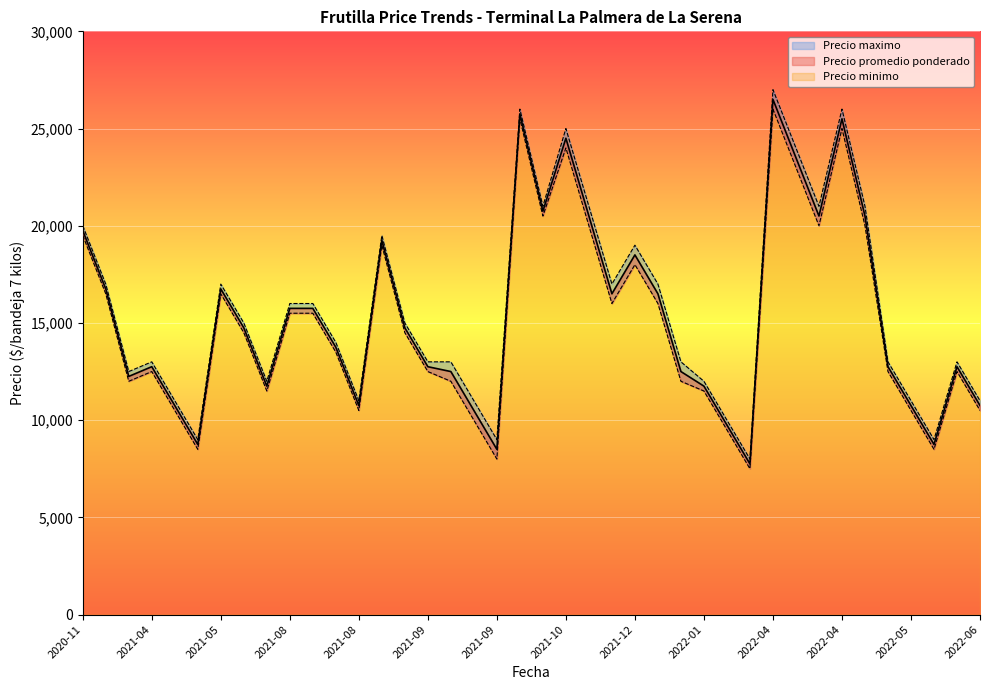

At which label does Precio minimo first exceed 14500?

2020-11